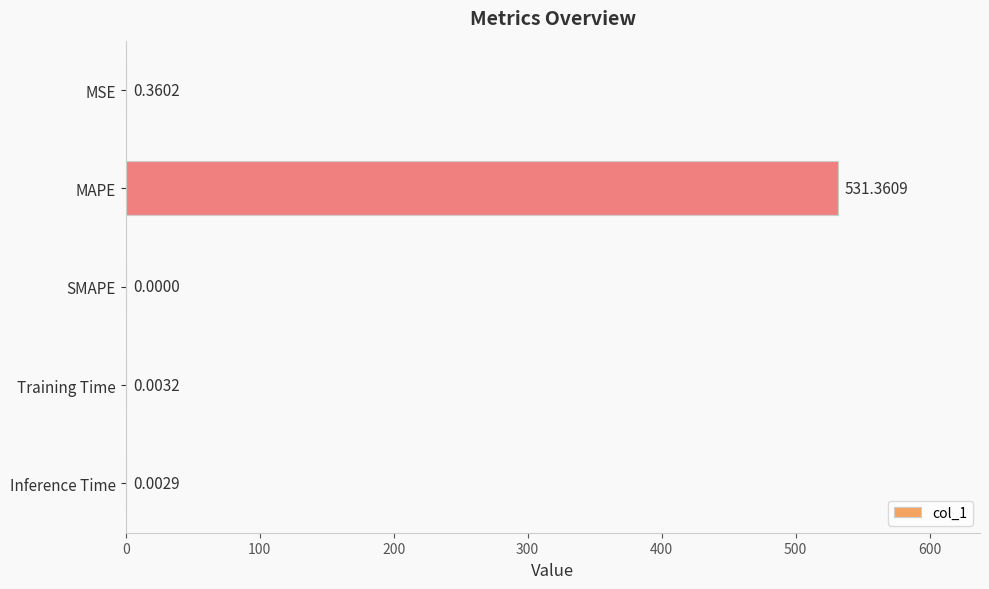

What is the sum of all values?

531.7